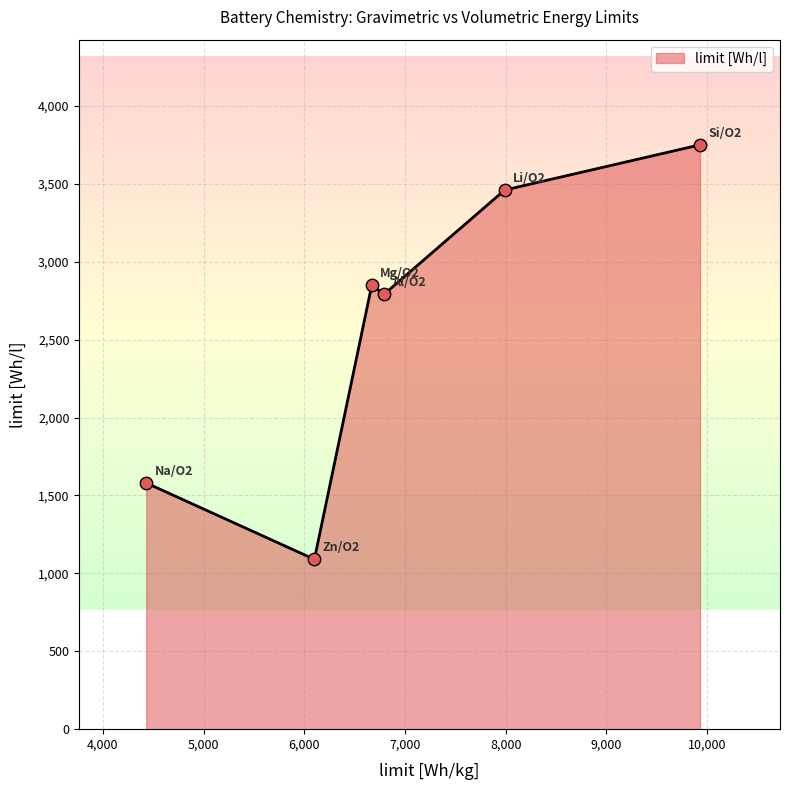

What is the difference between the maximum and second lowest values?

2170